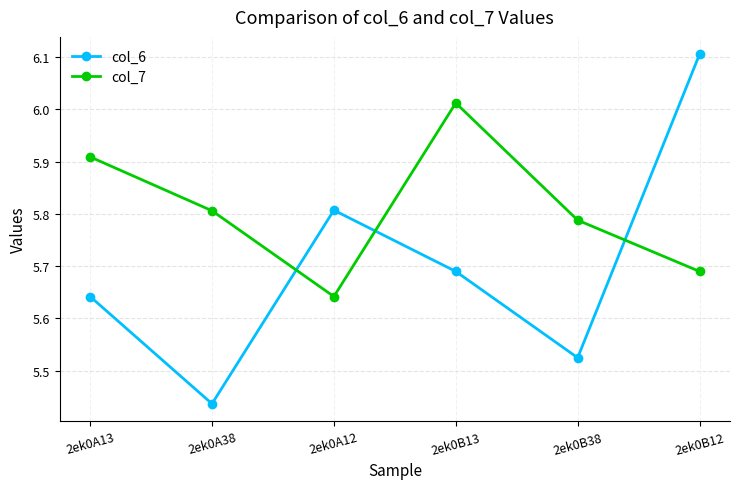

Which series ends up on top after the final intersection of col_6 and col_7?

col_6